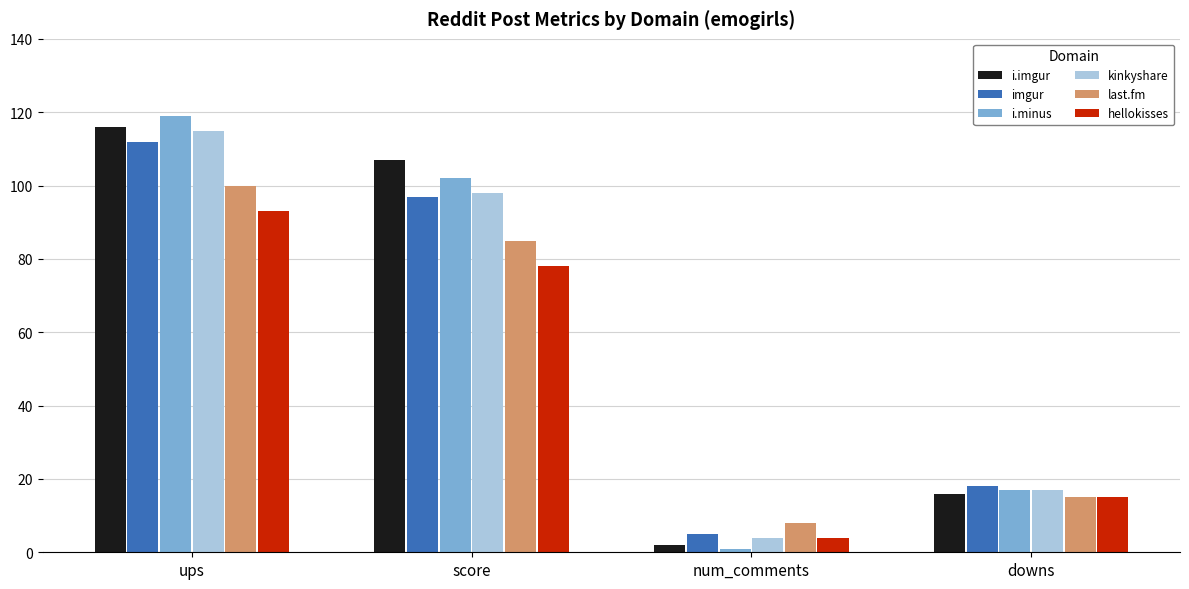

Reading left to right, transcribe all the data shown in this chart.

i.imgur: 116	107	2	16
imgur: 112	97	5	18
i.minus: 119	102	1	17
kinkyshare: 115	98	4	17
last.fm: 100	85	8	15
hellokisses: 93	78	4	15